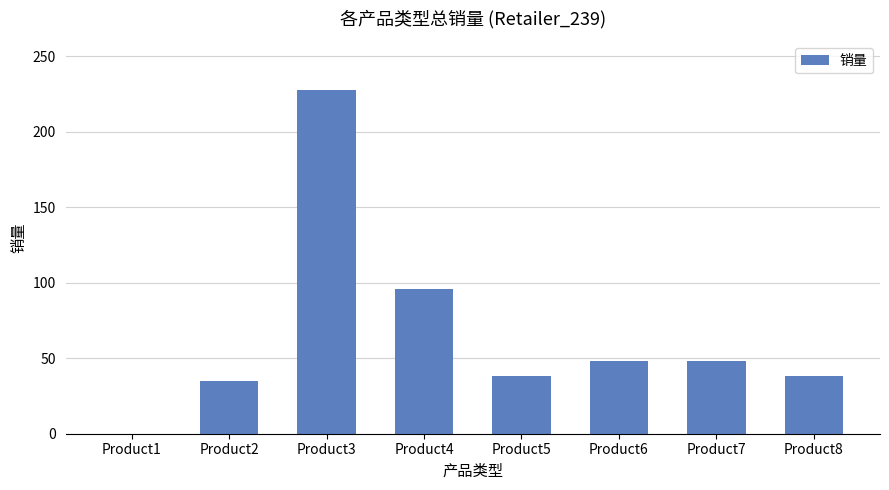

Are the bars grouped side by side (vs. stacked)?

No